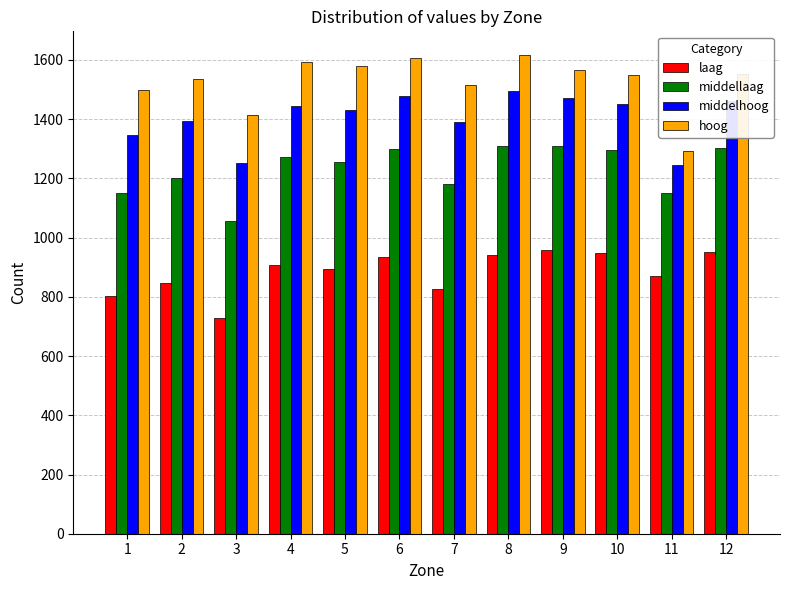

What value does the middellaag series have at 5, to the nearest 5?

1255